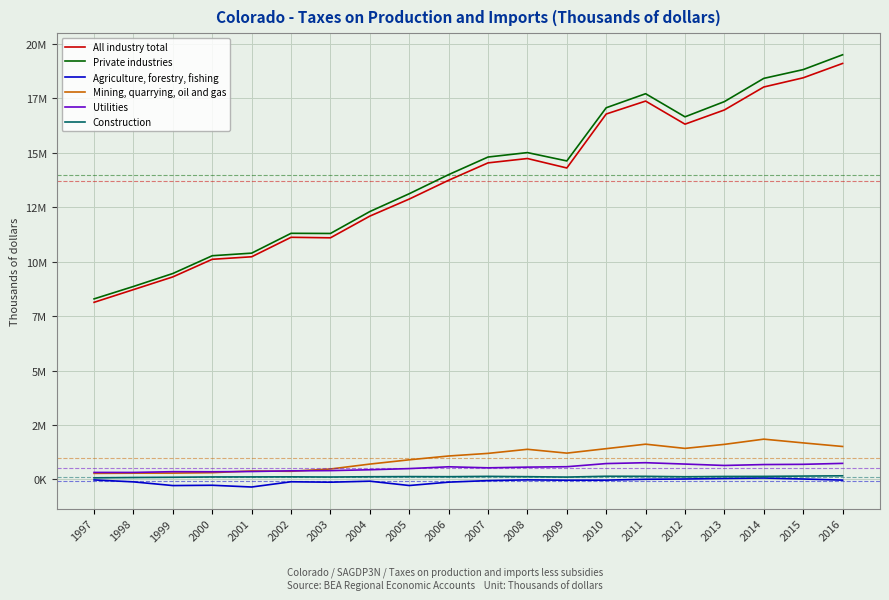

Which series has the largest range (max minus min)?

Private industries